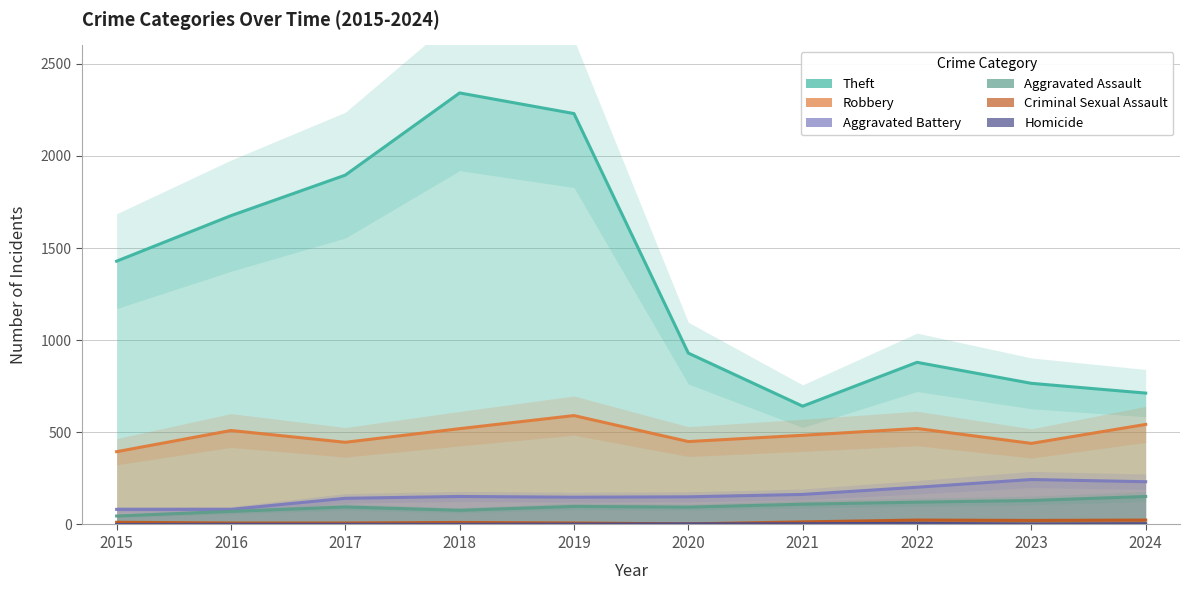

What is the spread (max minus min) of values at 2021?

638